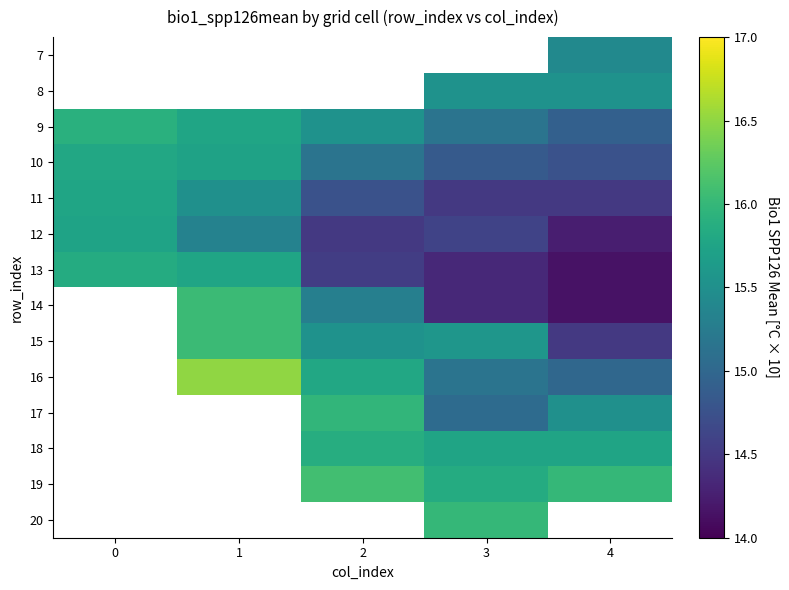

Between 4 and 1, which is larger?

1